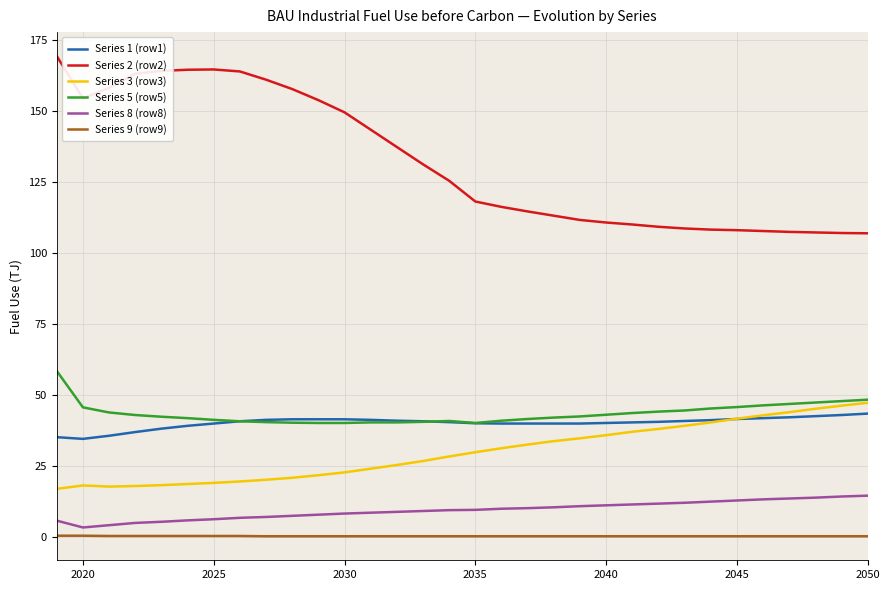

How many lines are shown in the chart?

6